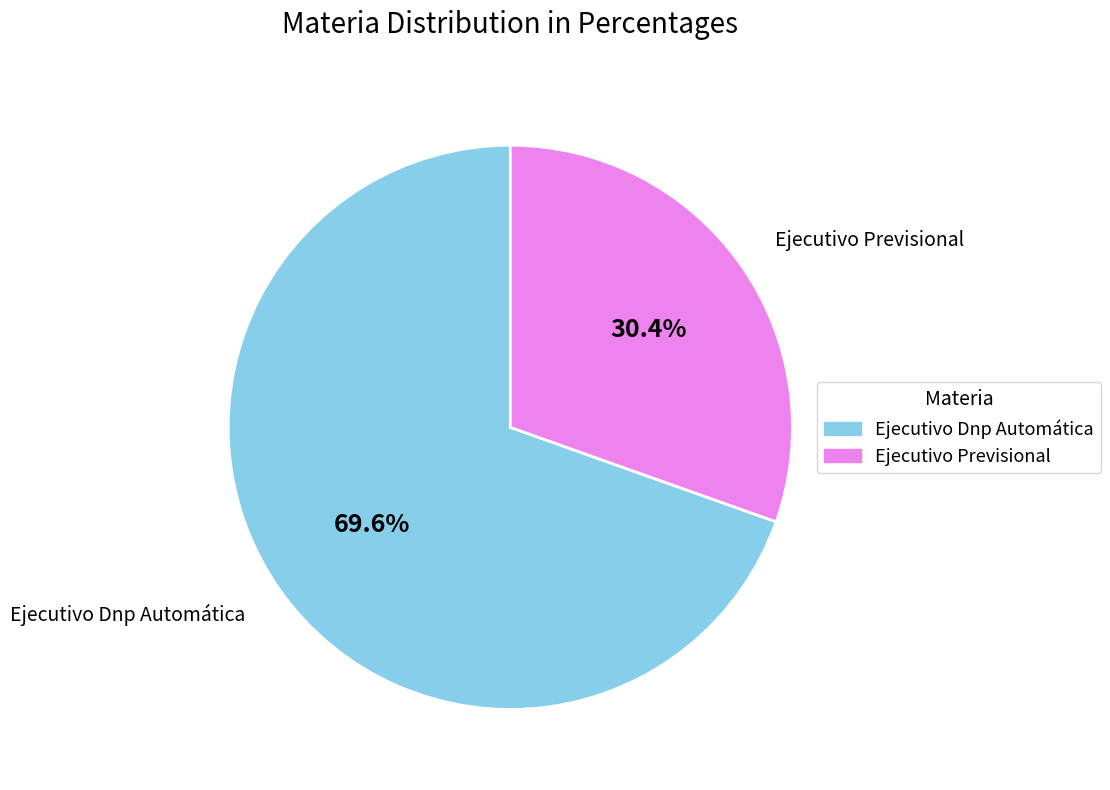

Which slice is the largest?

Ejecutivo Dnp Automática